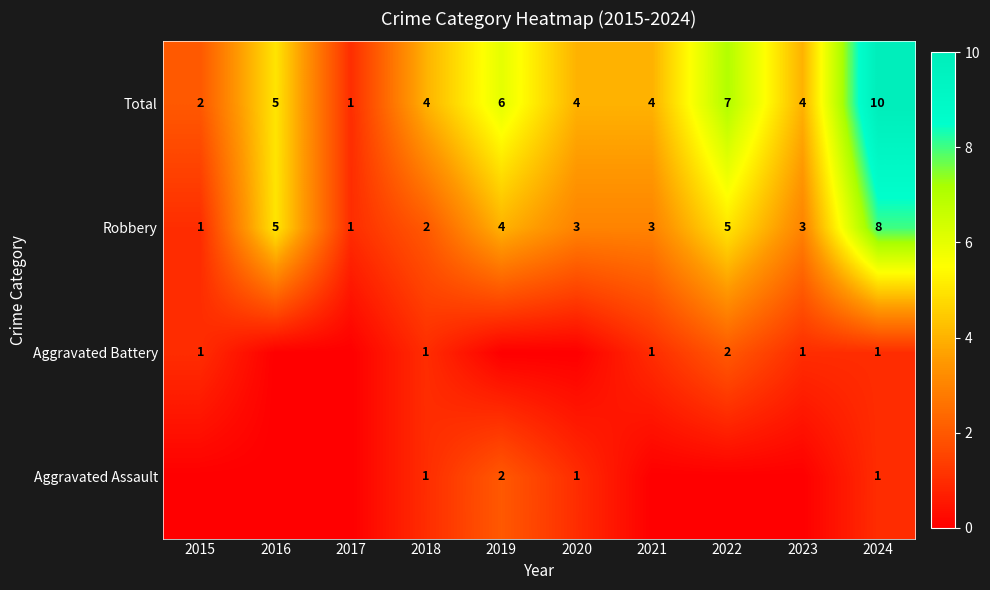

Is it true that Robbery equals 1 at 2015?

True